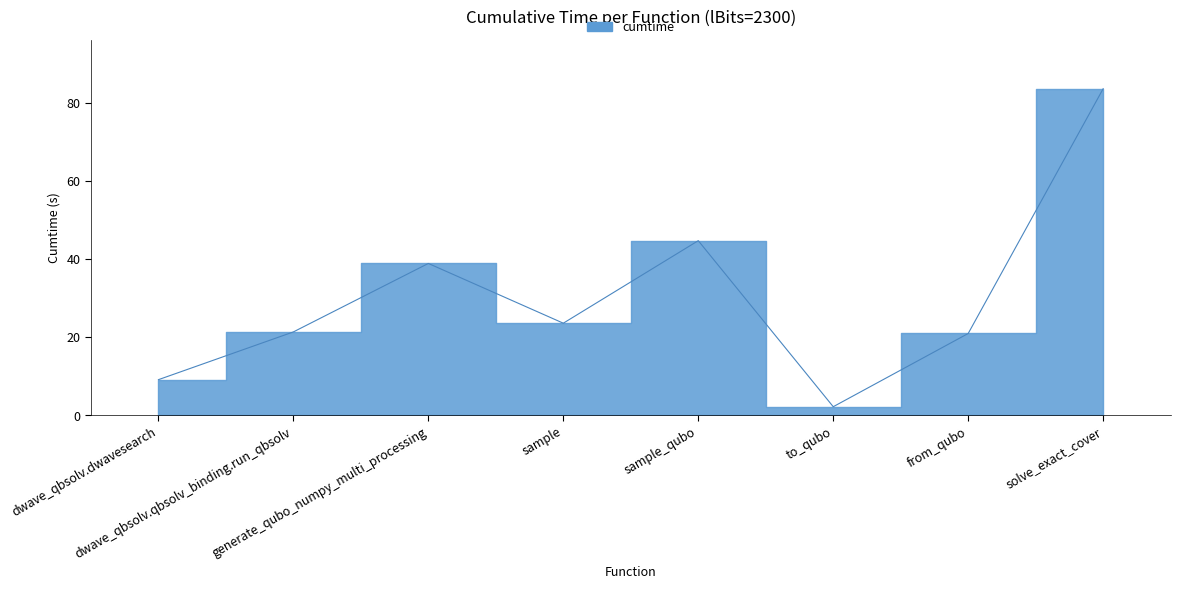

How many points are higher than both their immediate neighbors (excluding endpoints)?

2